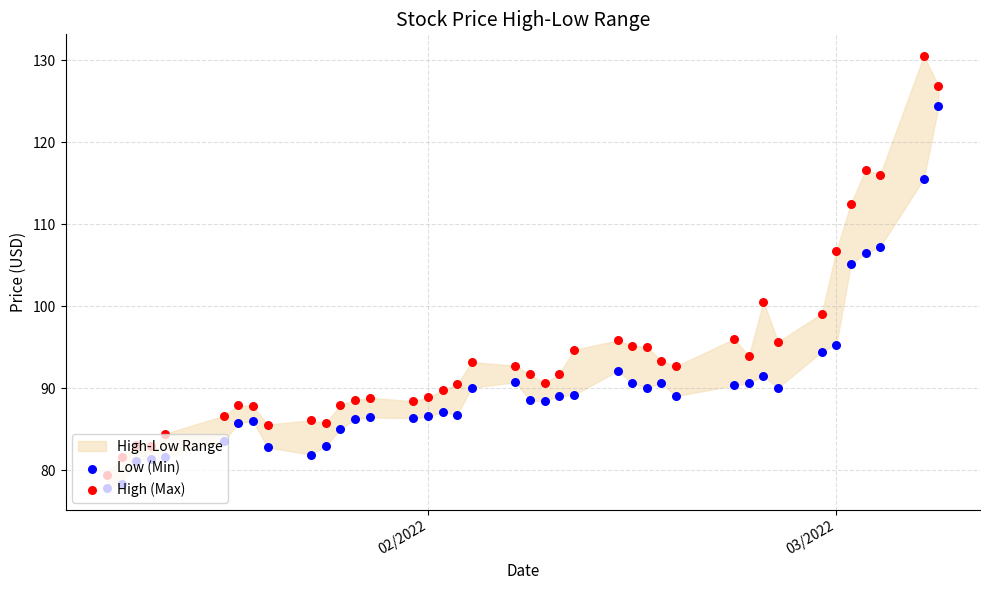

Which series contains the lowest Y value?

Low (Min)